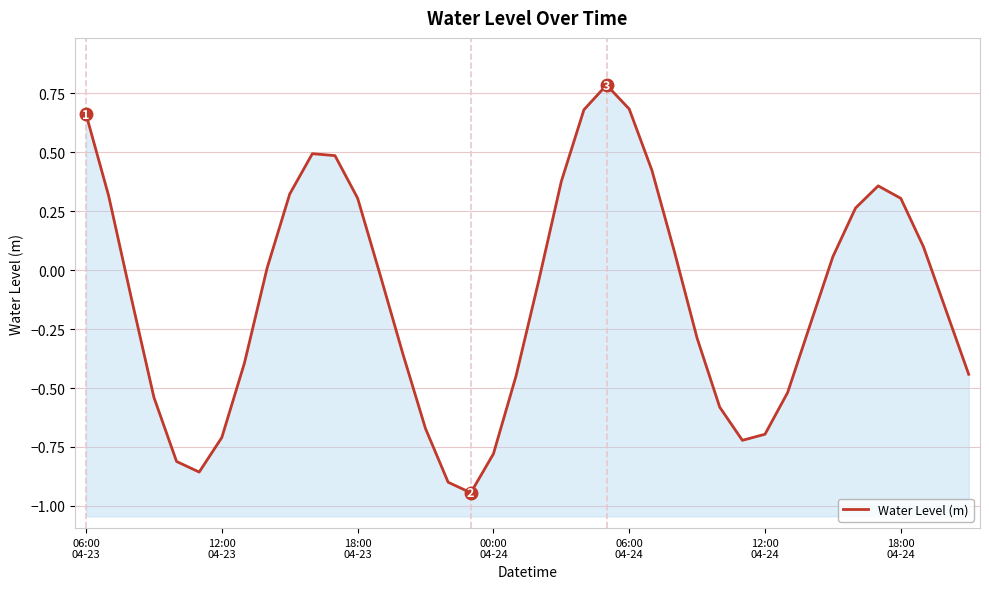

What is the difference between the maximum and minimum values?

1.7